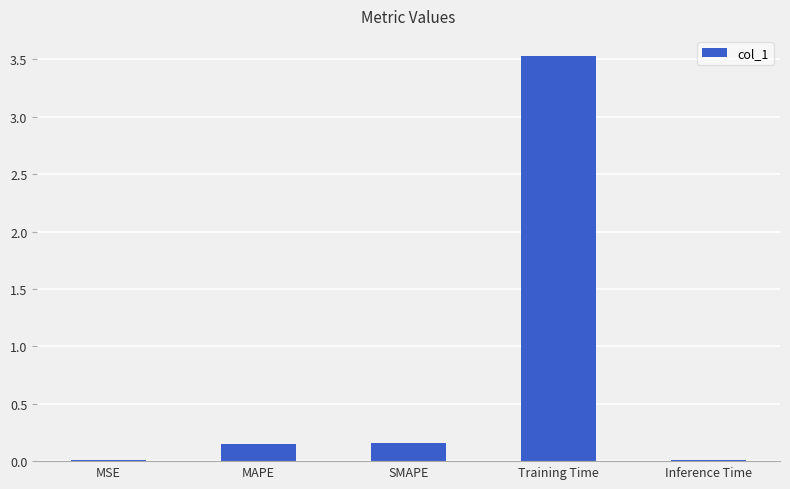

What is the label of the 1st bar from the left?

MSE